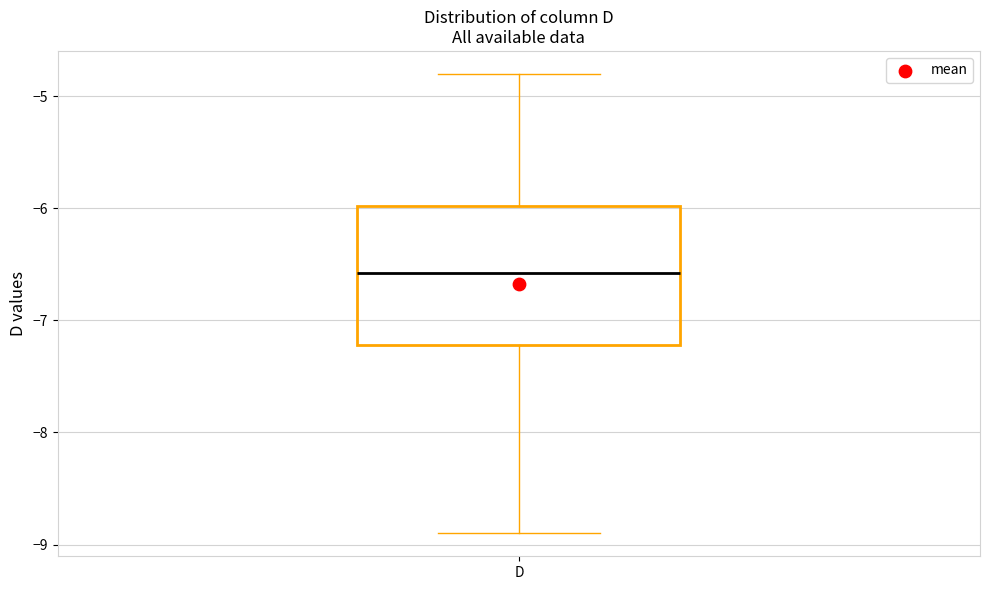

Transcribe this box plot: give where the median line is, the range the box spans, and where the two whiskers end, as read against the y-axis. The values are not printed on the chart, so give them approximately, as read against the axis.

median -6.6, box -7.2 to -6.0, whiskers -8.9 to -4.8